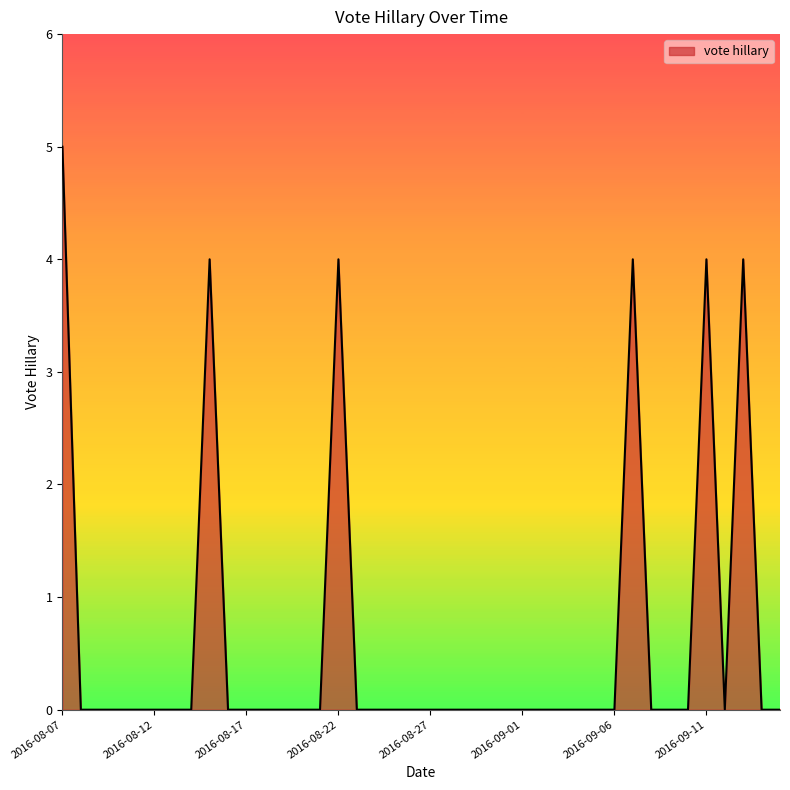

How many distinct data groups are displayed?

1